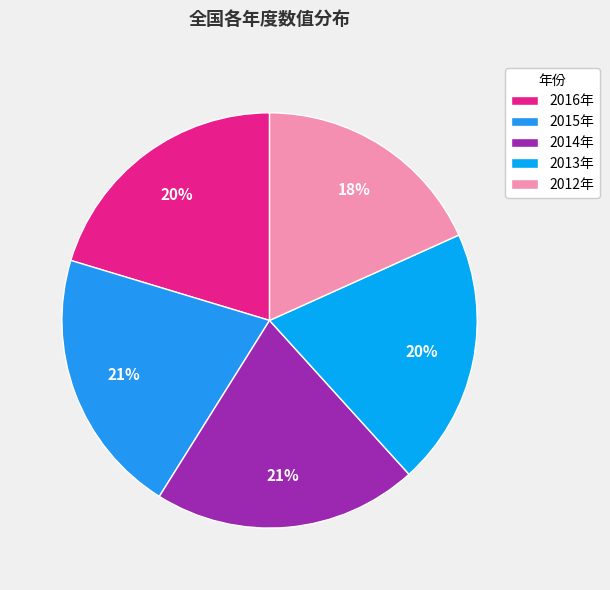

Is it true that 2012年 is 8% of the pie?

False